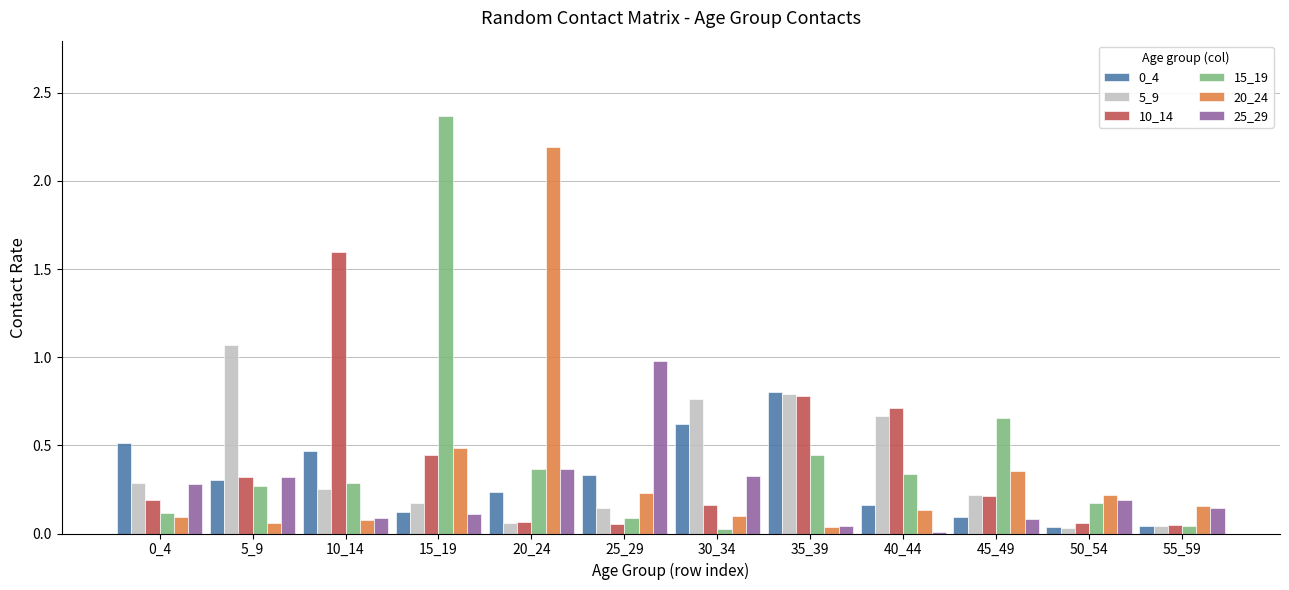

Is the value of 15_19 at 15_19 greater than the value of 5_9 at 50_54?

Yes